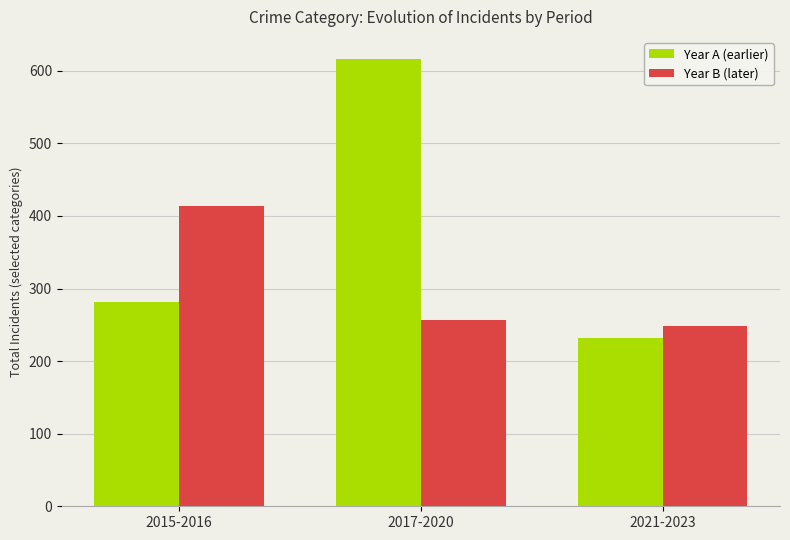

Is it true that Year A (earlier) equals 876 at 2017-2020?

False